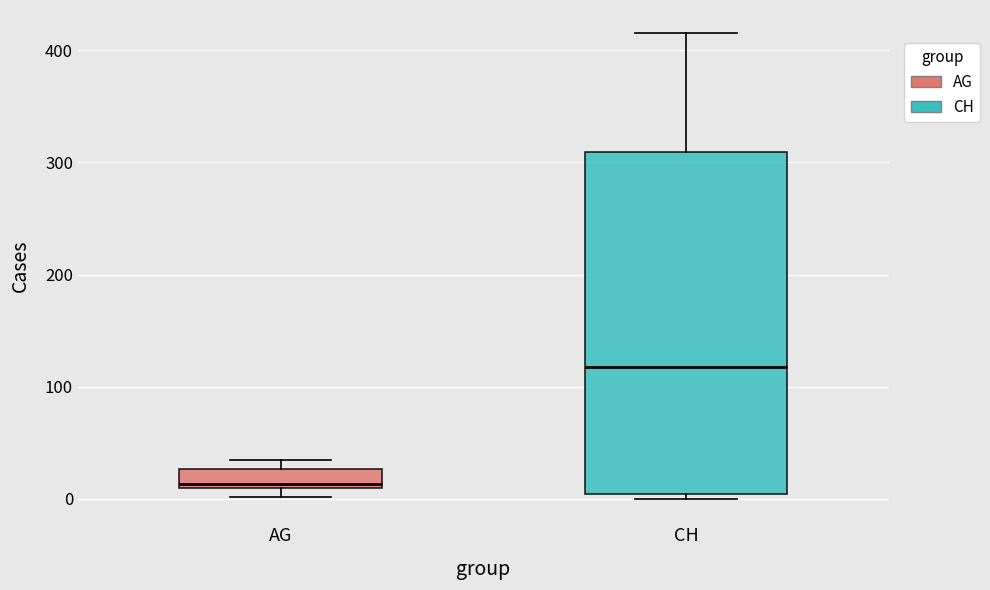

Reading left to right, read every box against the y-axis: the position of its median line, the range the box covers, and the ends of its whiskers. The values are not printed on the chart, so give them approximately, as read against the axis.

AG: median 10 (just above the box's lower edge), box 10 to 30, whiskers 0 to 40
CH: median 120, box 0 to 310, whiskers 0 (just below the box's lower edge) to 420